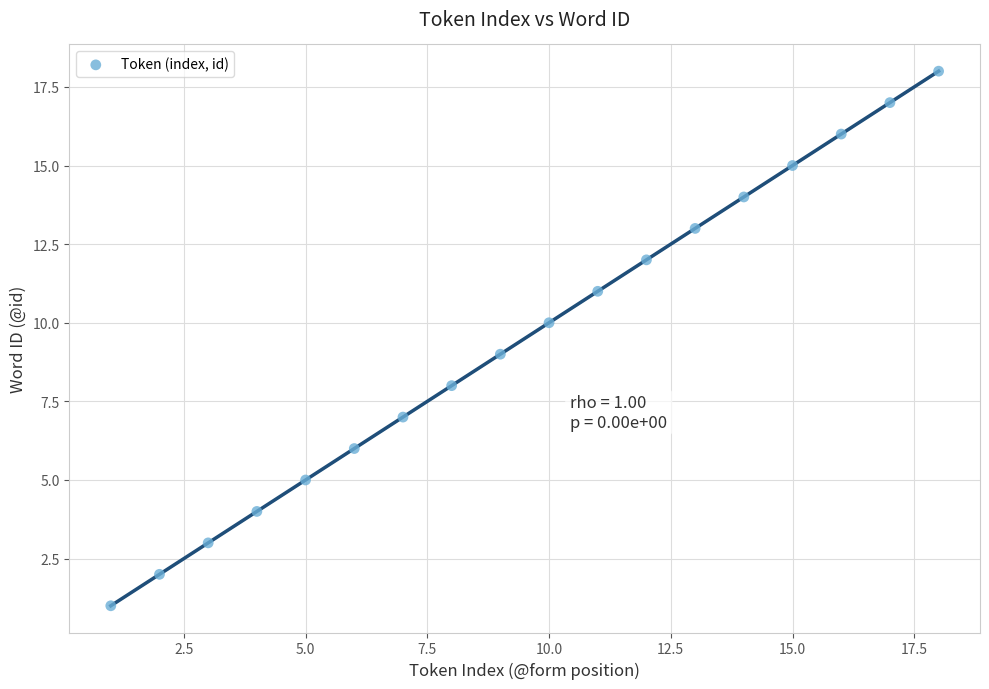

What is the range of Y values (max minus min)?

17